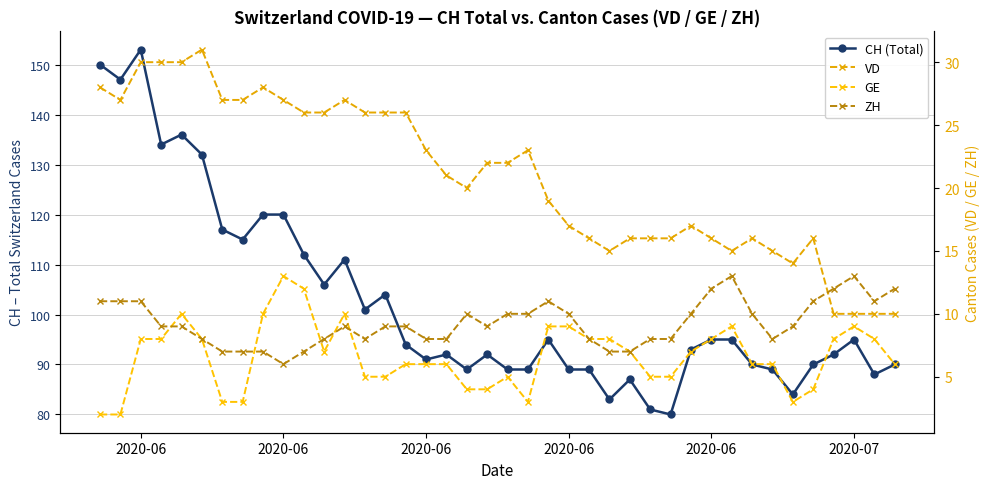

True or false: CH (Total) and VD cross at least once.

False